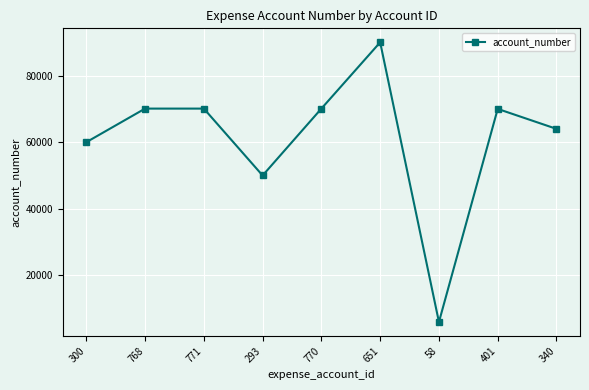

What is the difference between the maximum and second lowest values?

39999